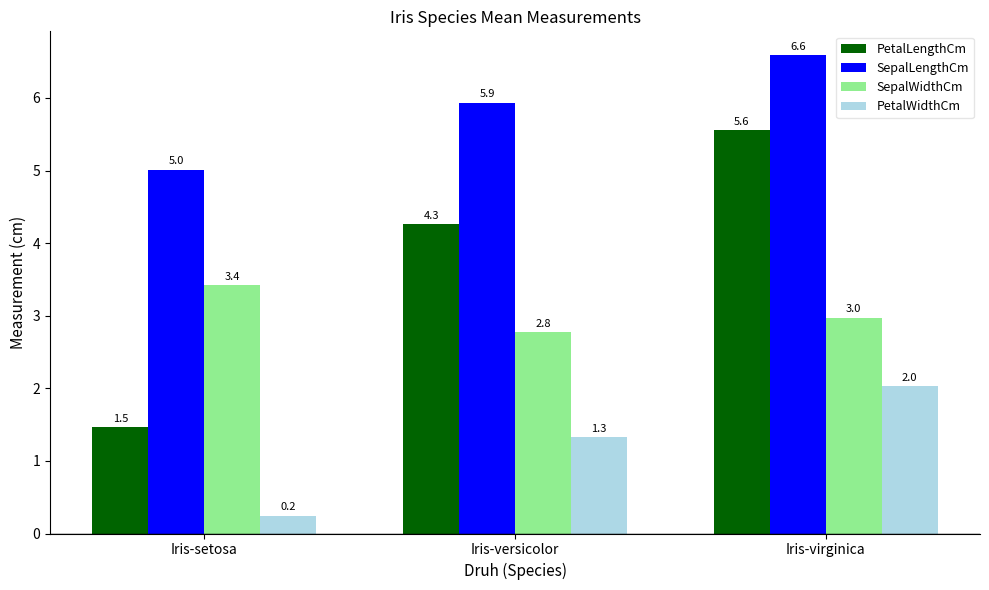

What is the label of the 2nd bar from the left?

Iris-versicolor